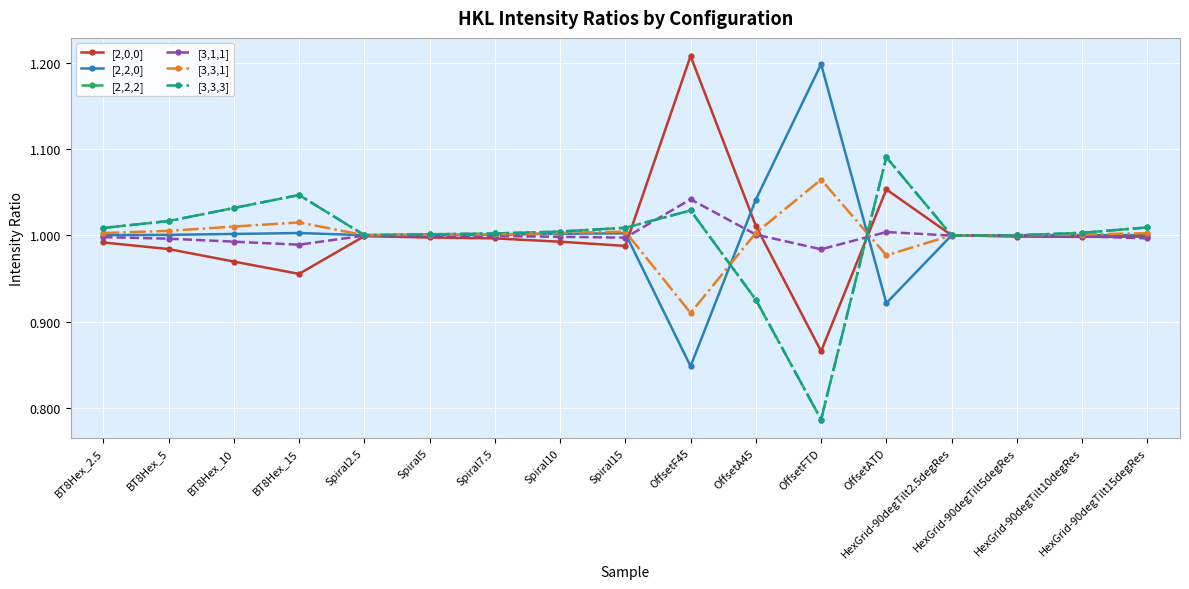

Which series has the largest range (max minus min)?

[2,2,0]